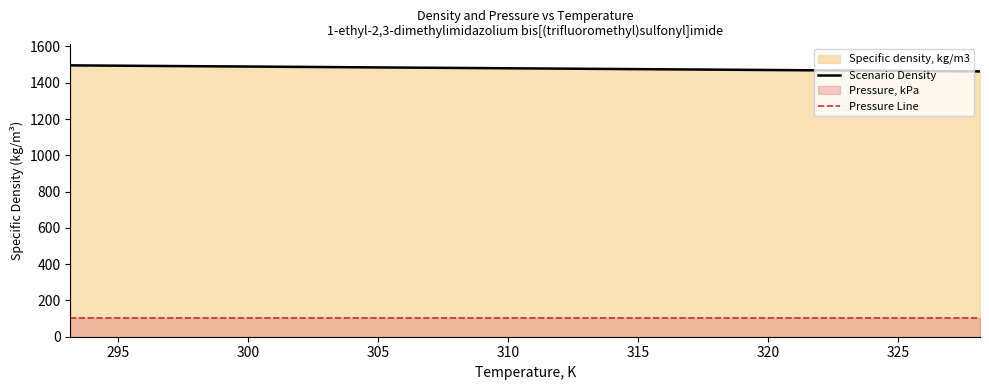

What is the value of the Pressure Line point at the 2nd from the left?

101.3